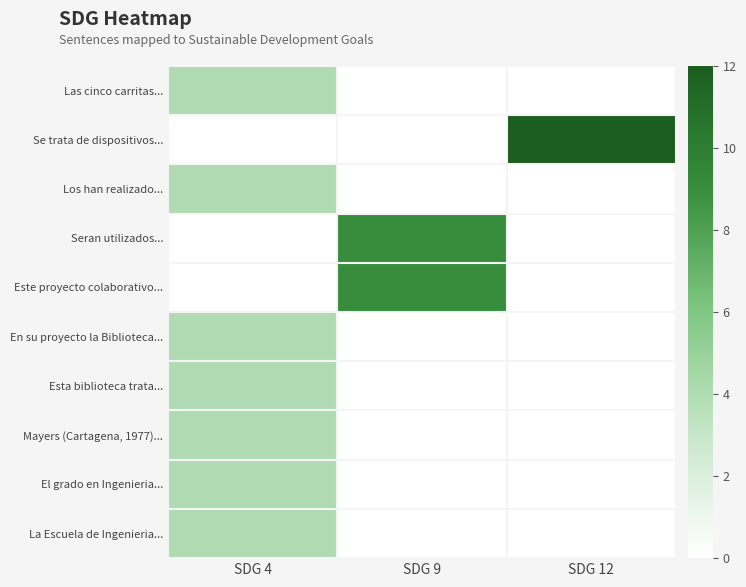

Reading right to left, what are all the values shown in this chart?

Las cinco carritas...: SDG 12=0	SDG 9=0	SDG 4=4
Se trata de dispositivos...: SDG 12=12	SDG 9=0	SDG 4=0
Los han realizado...: SDG 12=0	SDG 9=0	SDG 4=4
Seran utilizados...: SDG 12=0	SDG 9=9	SDG 4=0
Este proyecto colaborativo...: SDG 12=0	SDG 9=9	SDG 4=0
En su proyecto la Biblioteca...: SDG 12=0	SDG 9=0	SDG 4=4
Esta biblioteca trata...: SDG 12=0	SDG 9=0	SDG 4=4
Mayers (Cartagena, 1977)...: SDG 12=0	SDG 9=0	SDG 4=4
El grado en Ingenieria...: SDG 12=0	SDG 9=0	SDG 4=4
La Escuela de Ingenieria...: SDG 12=0	SDG 9=0	SDG 4=4